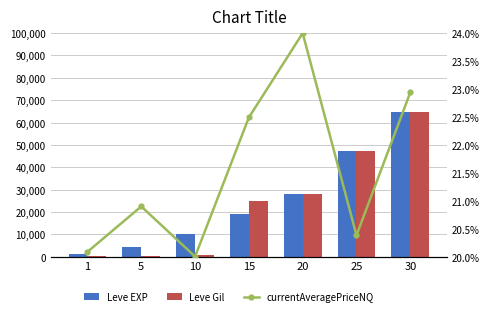

What is the value of the Leve EXP bar at the 1st from the left?

1330.0